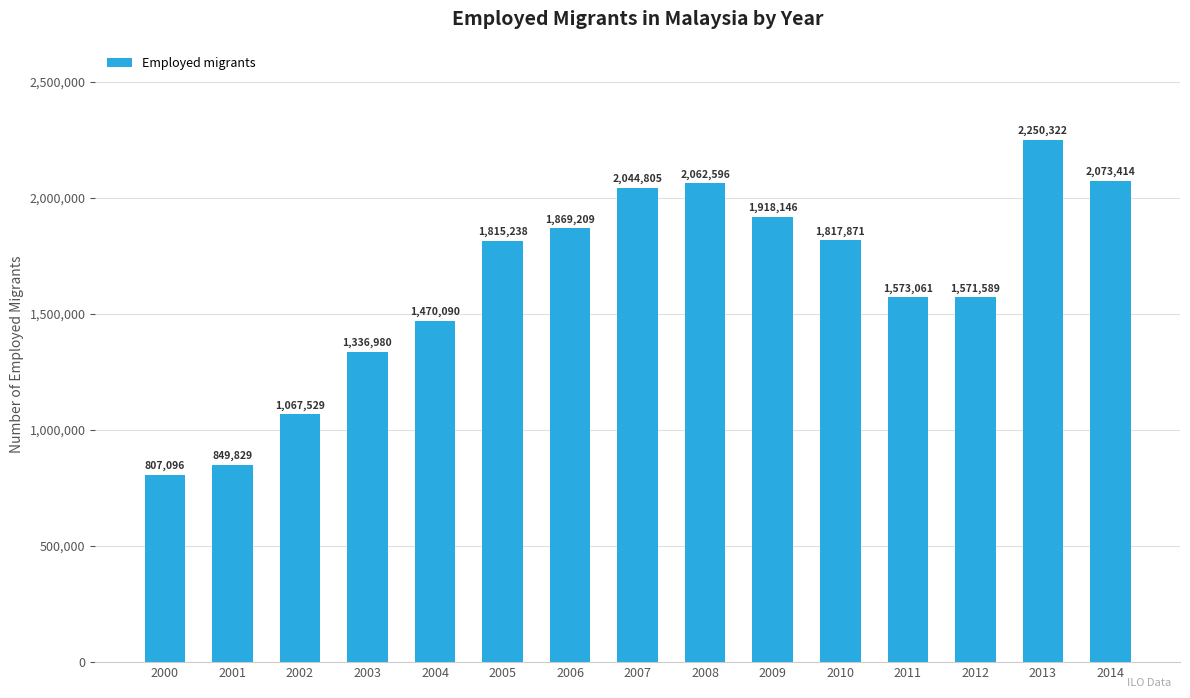

Reading right to left, what are all the values shown in this chart?

2073414	2250322	1571589	1573061	1817871	1918146	2062596	2044805	1869209	1815238	1470090	1336980	1067529	849829	807096